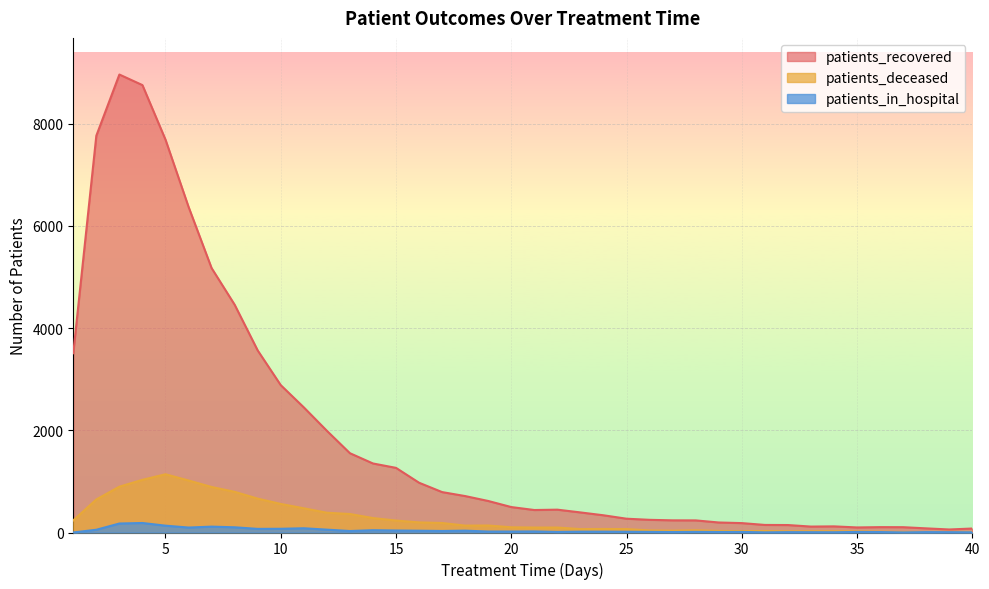

Is it true that patients_in_hospital equals 71 at 9?

True